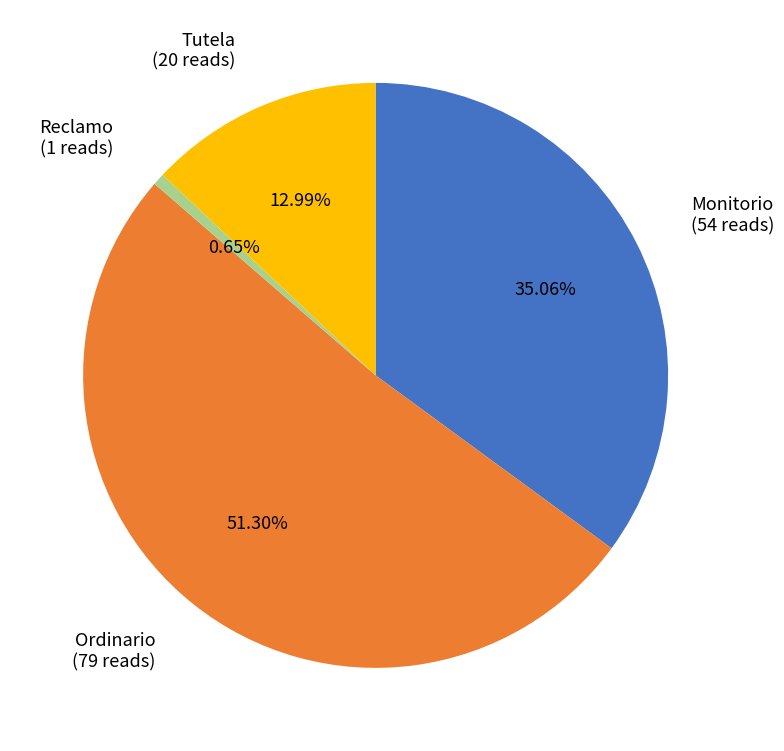

Count the number of slices in the pie.

4